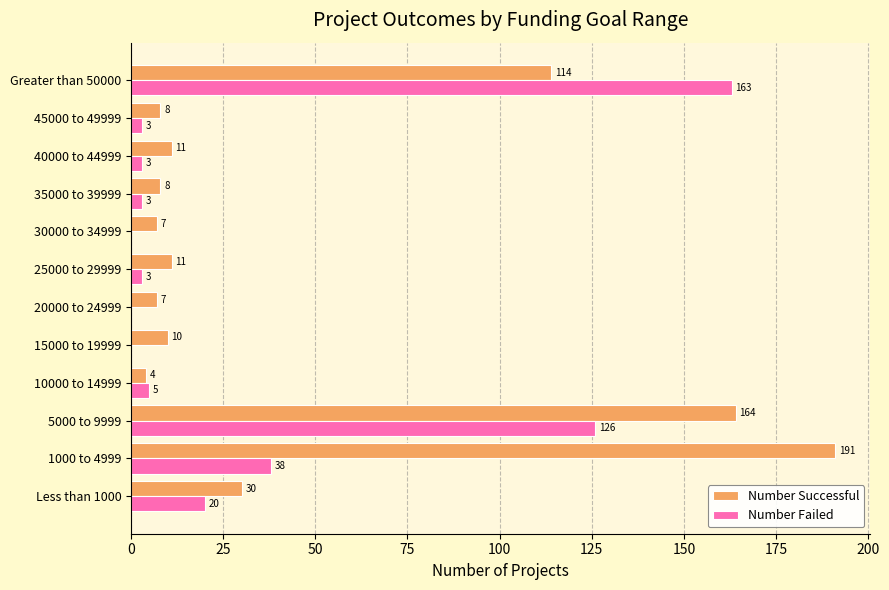

Between 1000 to 4999 and 15000 to 19999, which series saw the biggest shift?

Number Successful